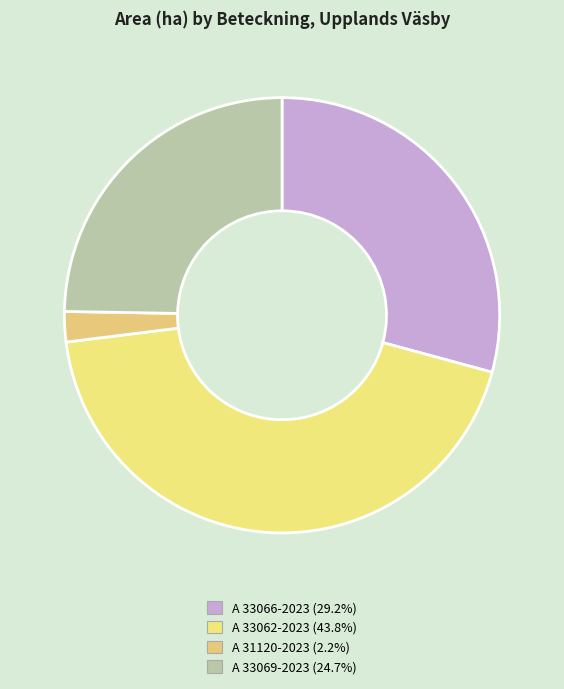

The A 33066-2023 slice represents 29% of the pie. True or false?

True